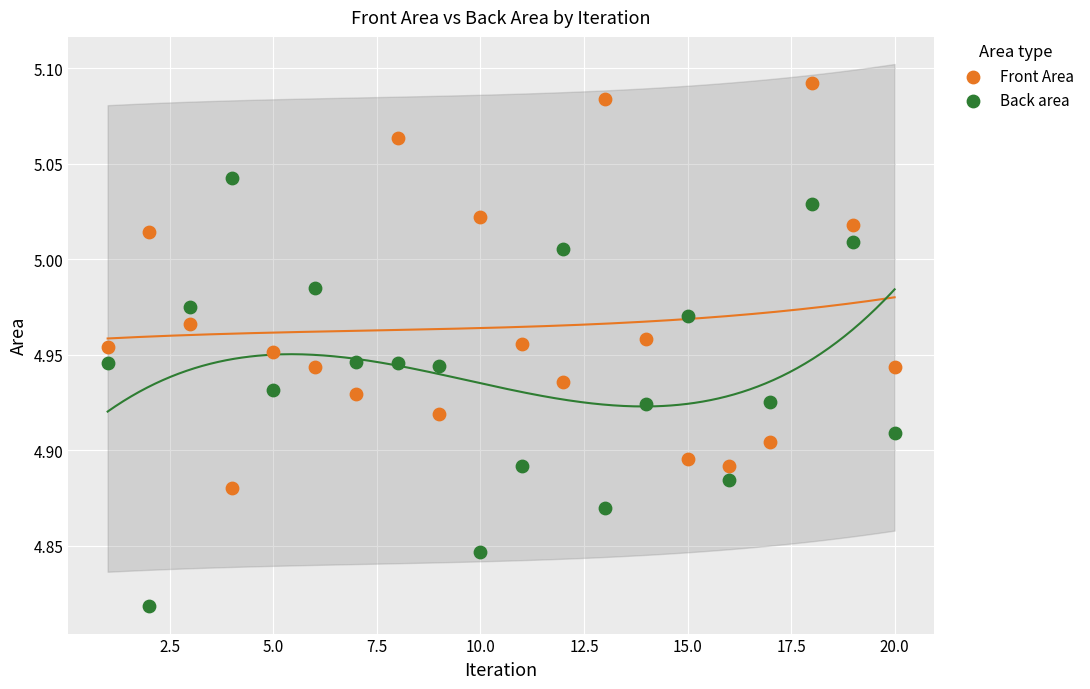

Which series contains the lowest Y value?

Back area